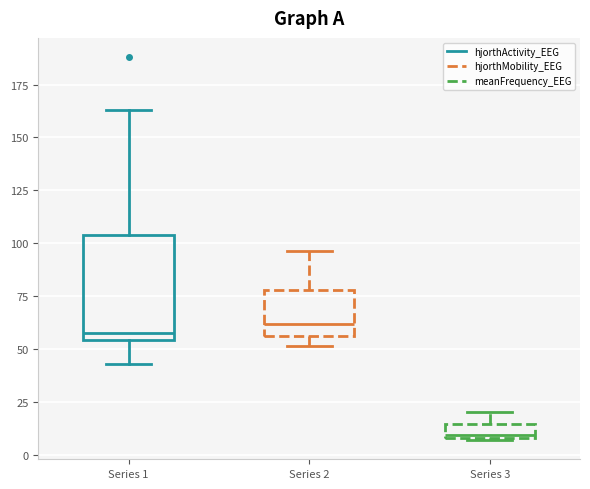

Comparing the boxes themselves (not the whiskers), which one is the tallest?

Series 1